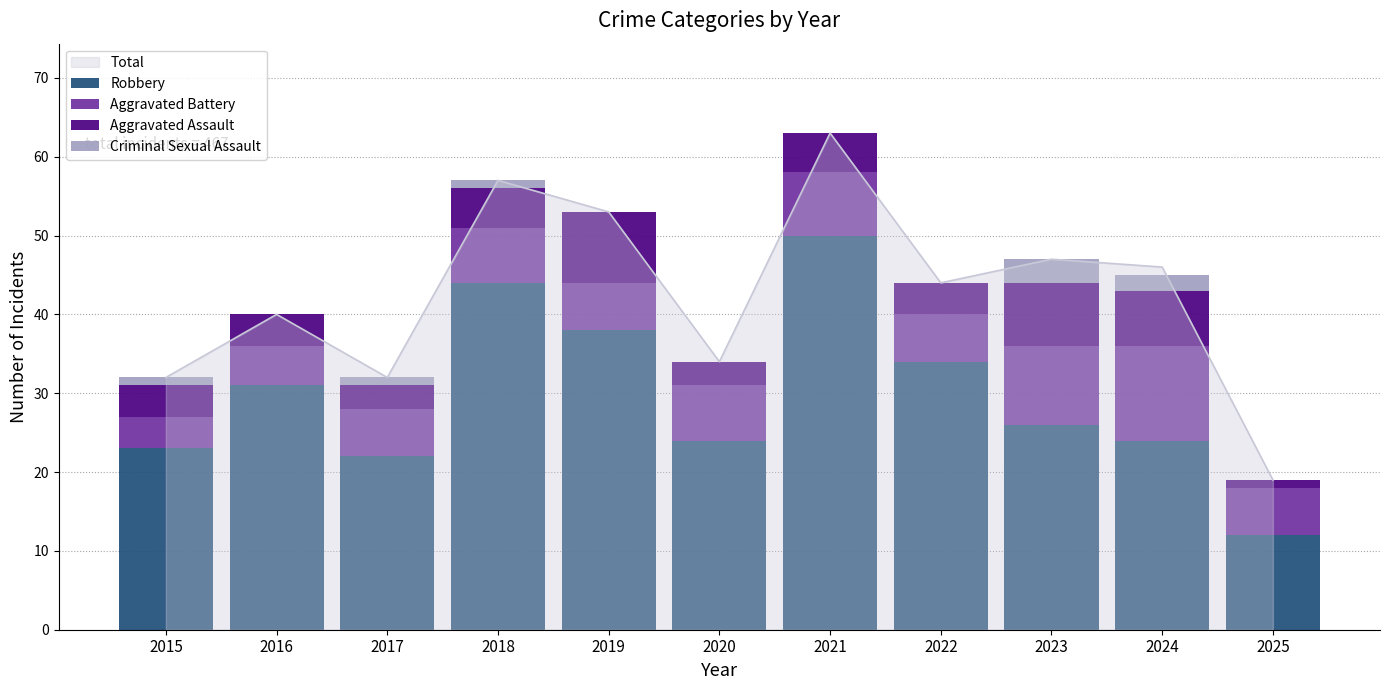

True or false: Criminal Sexual Assault has a value of 0 at 2020.

True